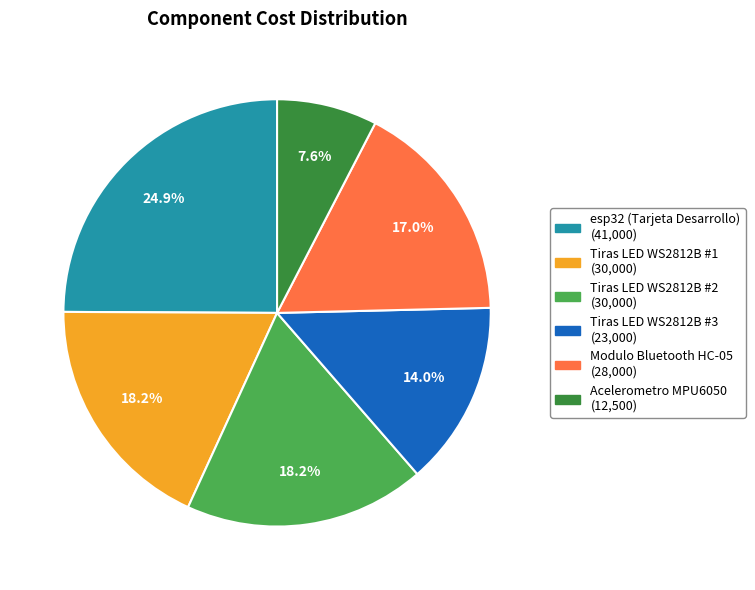

Is it true that Tiras LED WS2812B #2 is 7% of the pie?

False